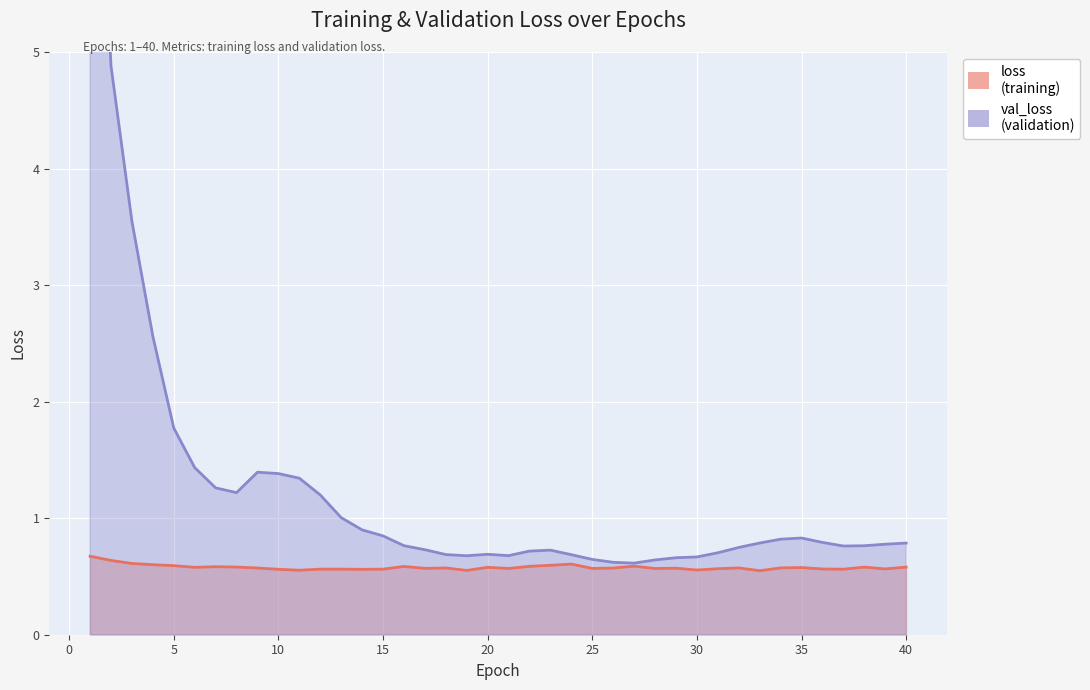

What are all the series names shown in the legend?

loss, val_loss